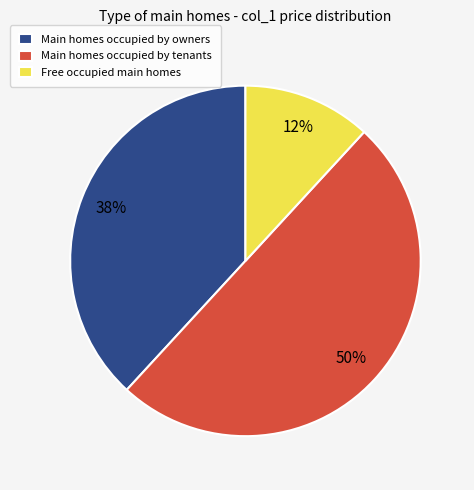

Is it true that Main homes occupied by tenants is 39% of the pie?

False